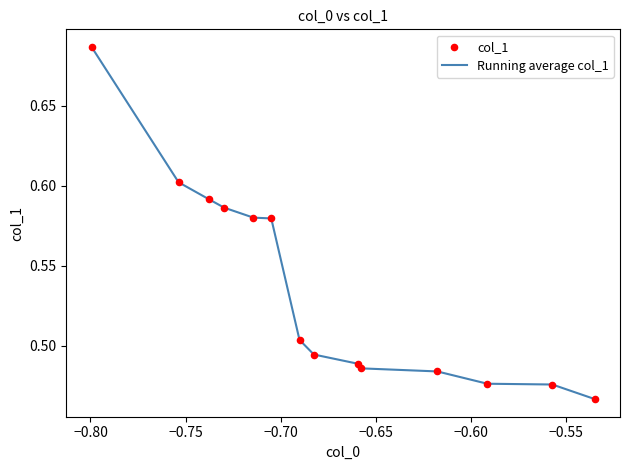

Is this an area chart (filled region under the line)?

No